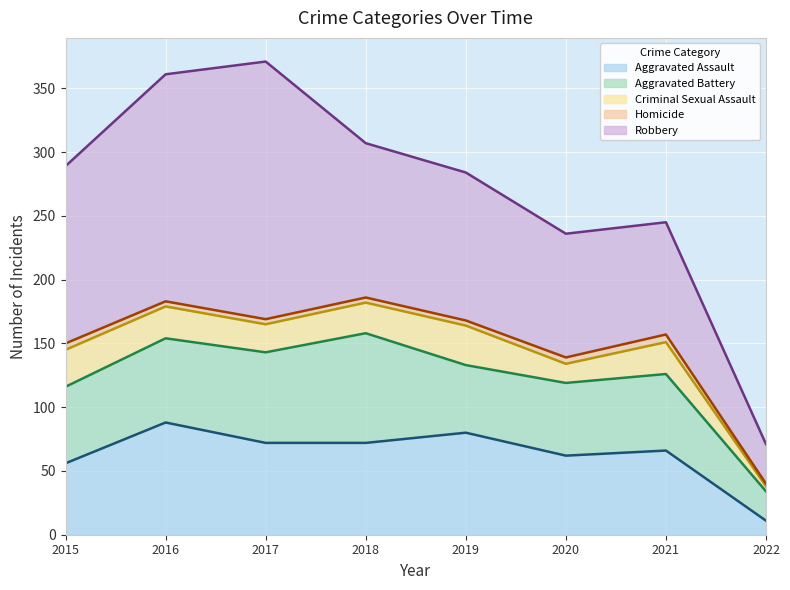

What is the sum of all Robbery values?

972